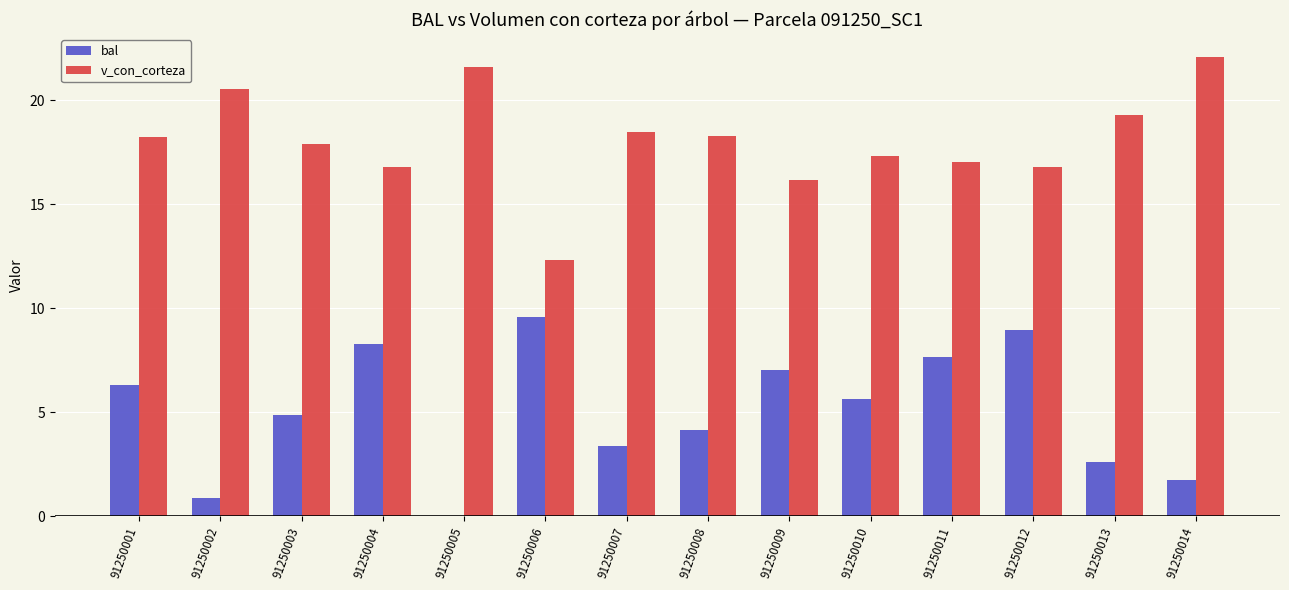

What is the total value across all series at 91250010?

22.9